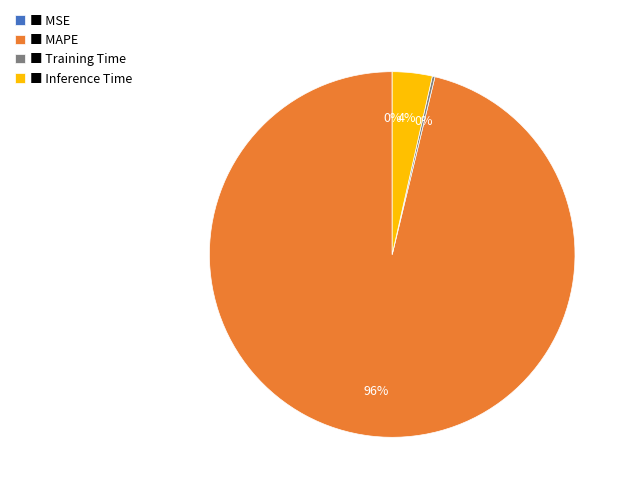

Which category has the biggest portion of the pie?

■ MAPE